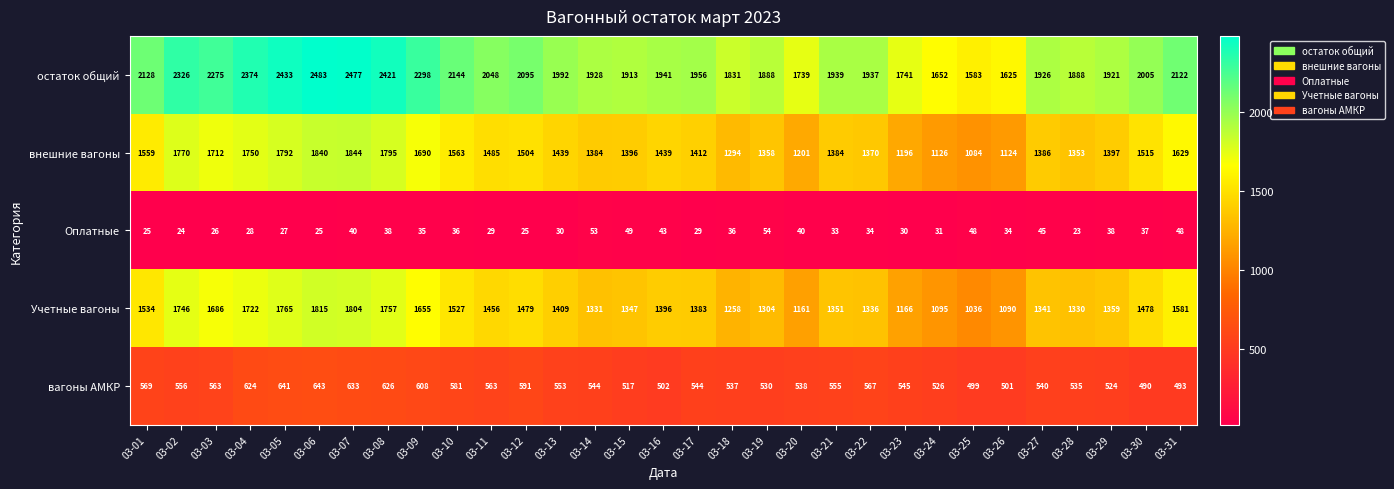

Where is Учетные вагоны nearest to the value 1425?

03-13